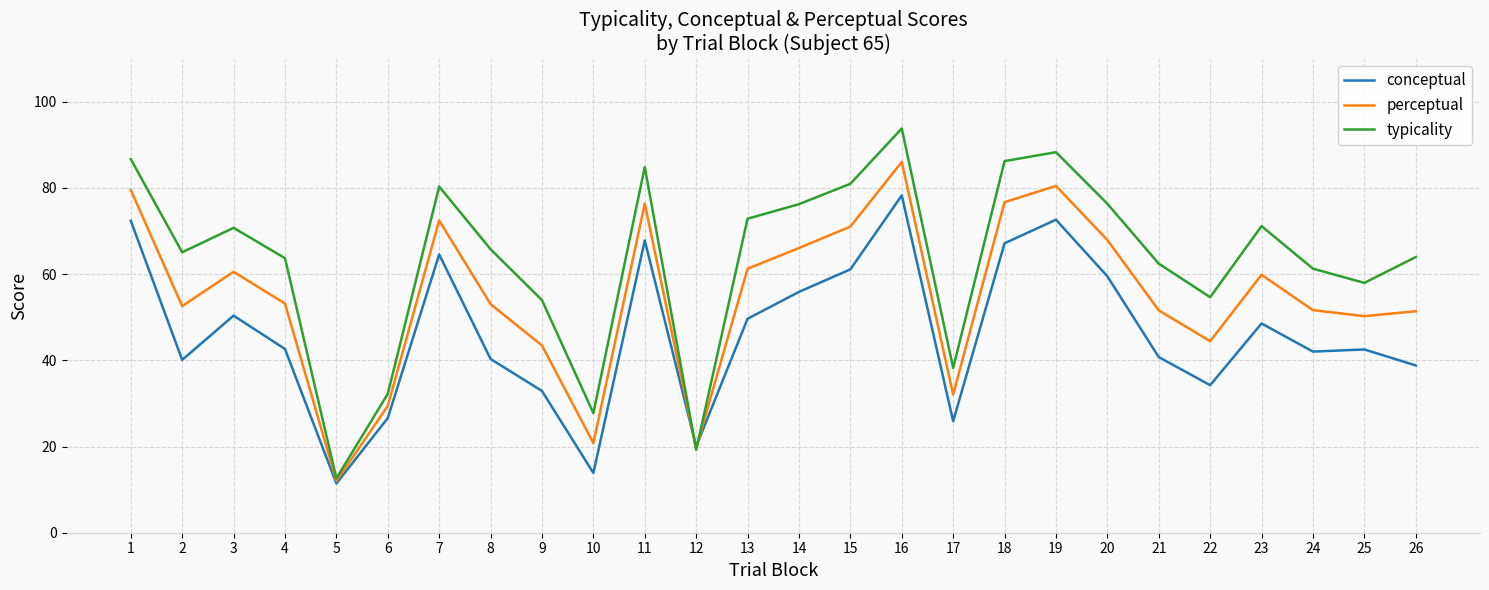

The value of perceptual at 25 is 50.3. True or false?

True